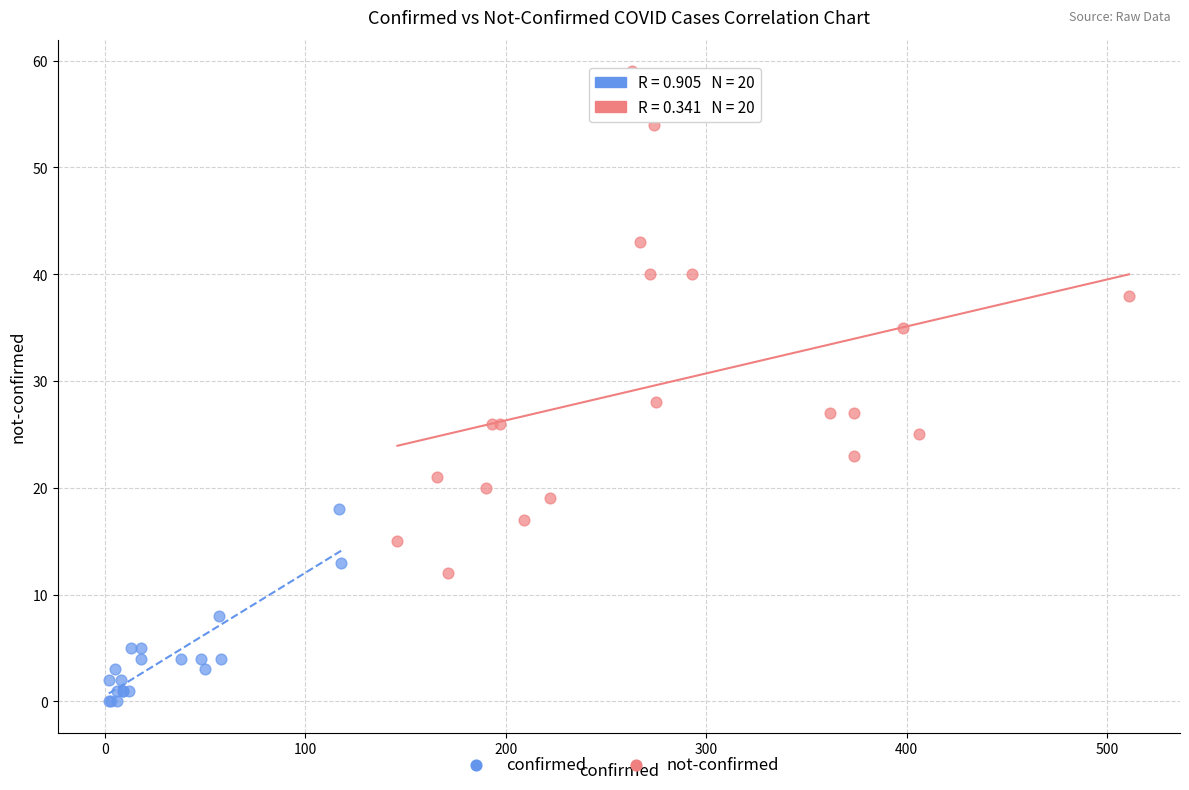

Which series contains the lowest Y value?

confirmed